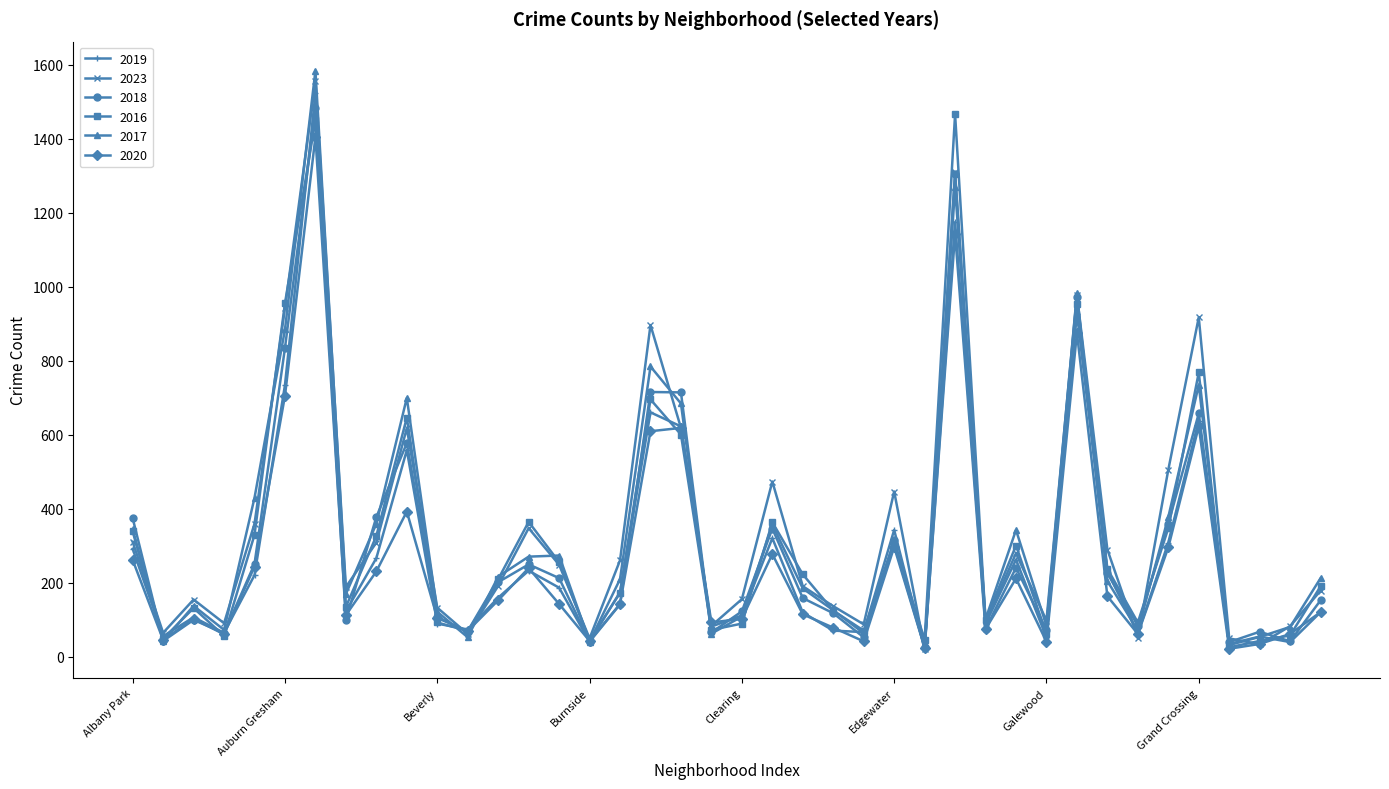

How many interior local valleys does the 2019 series have?

13